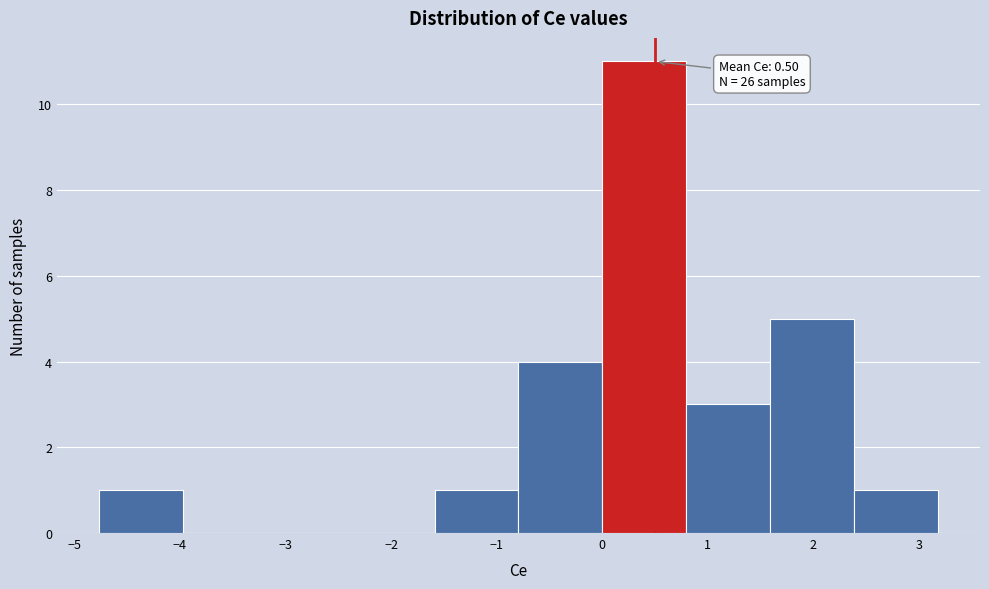

Over which range of the x-axis is the bar tallest?

0.0 to 0.8